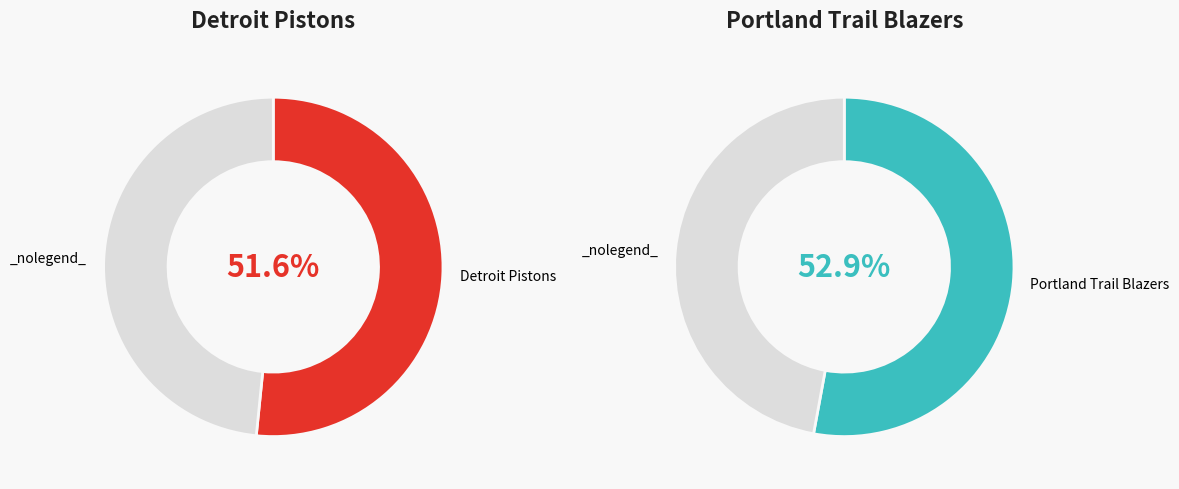

Is there any slice that represents more than half of the pie?

Yes